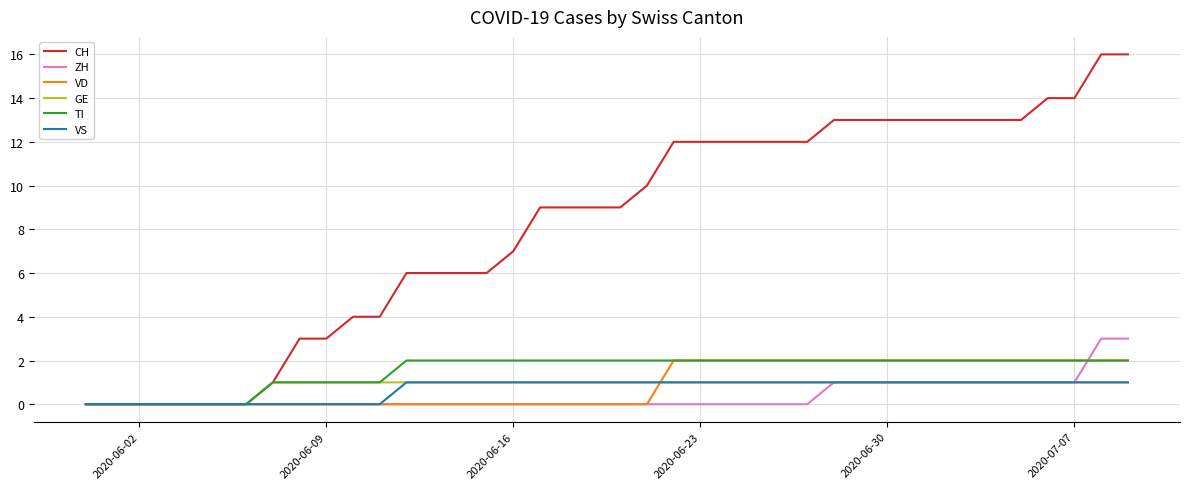

Count the number of categories in the chart.

40